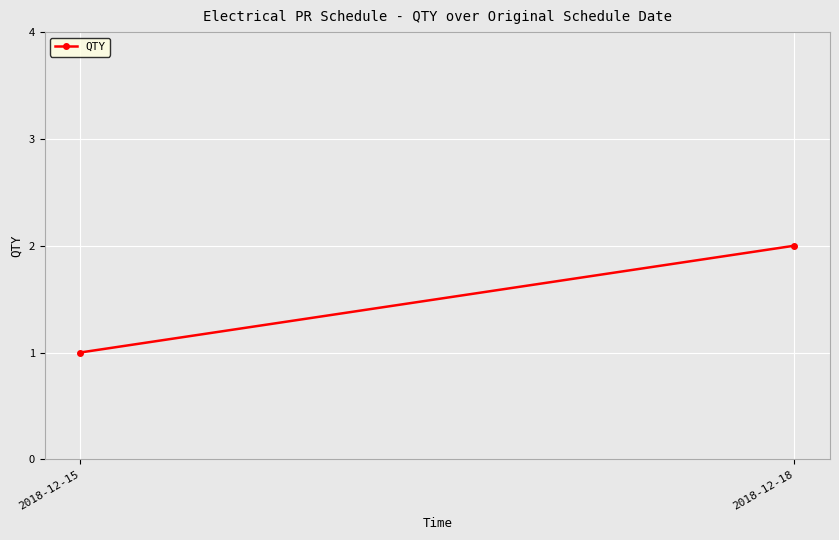

What is the maximum value shown in the chart?

2